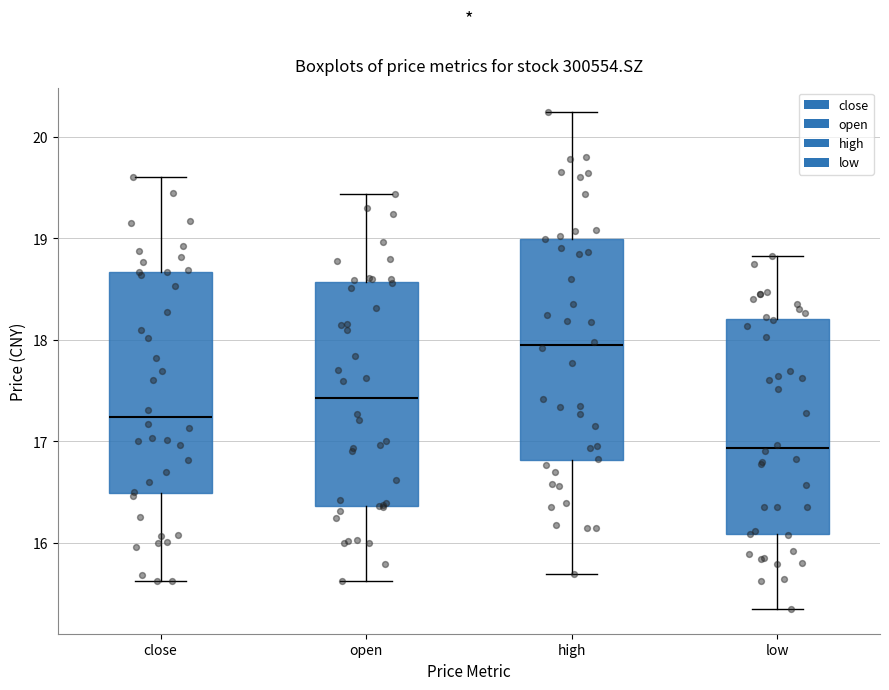

Which box's median line is the highest?

high